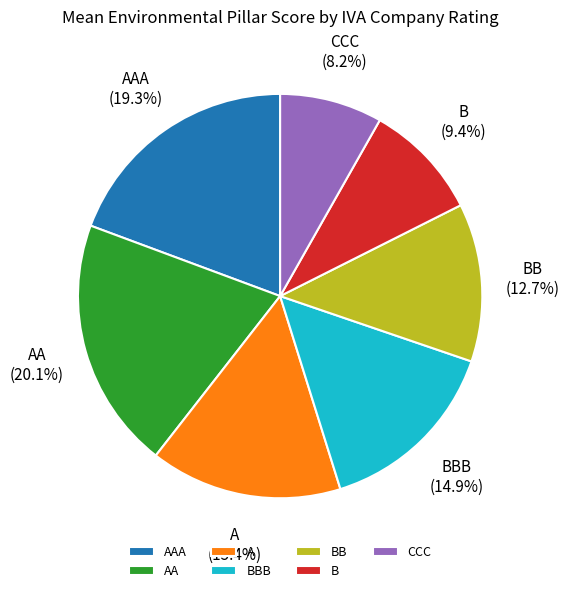

How many slices are in this pie chart?

7